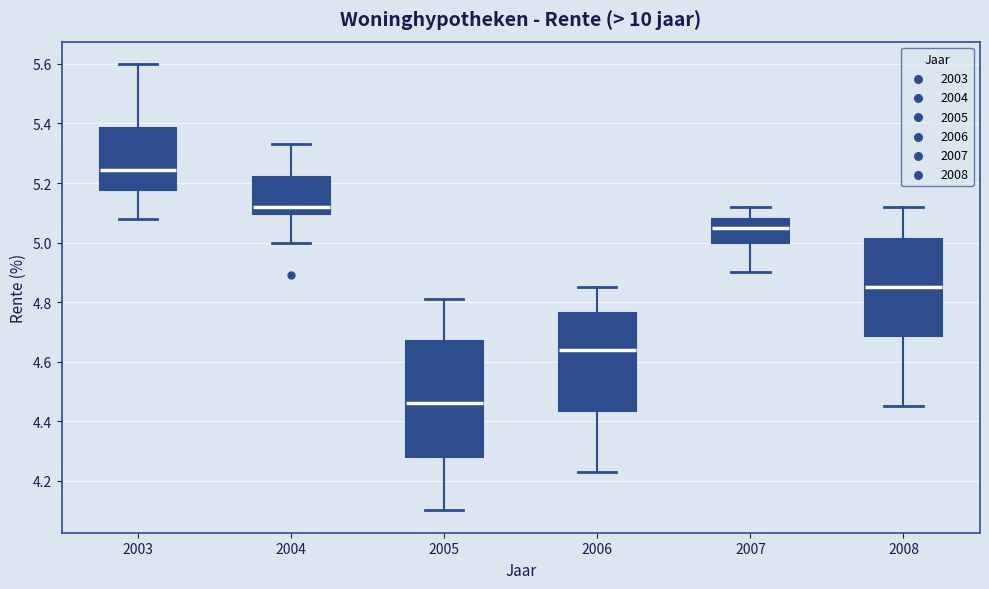

Which box has the lowest median line?

2005